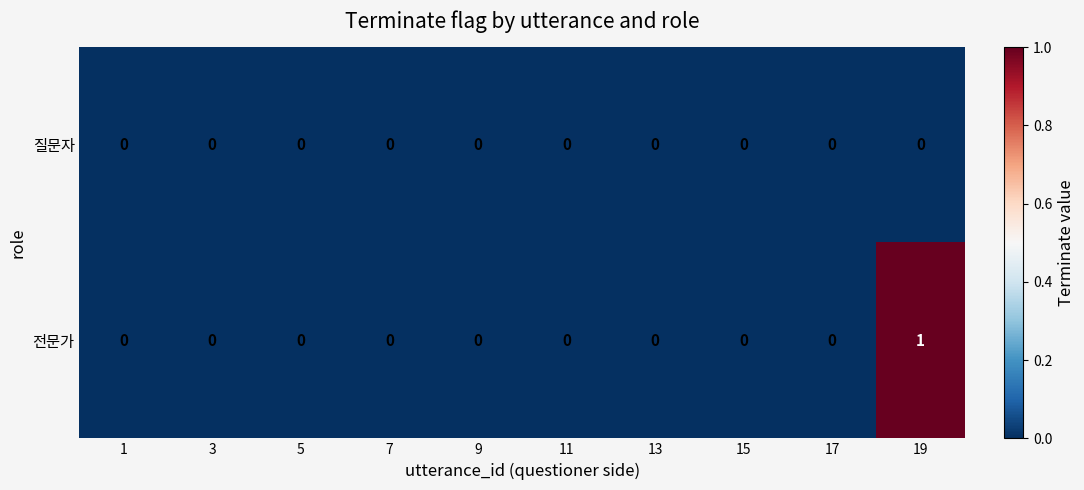

Which series has the largest total across all categories?

전문가